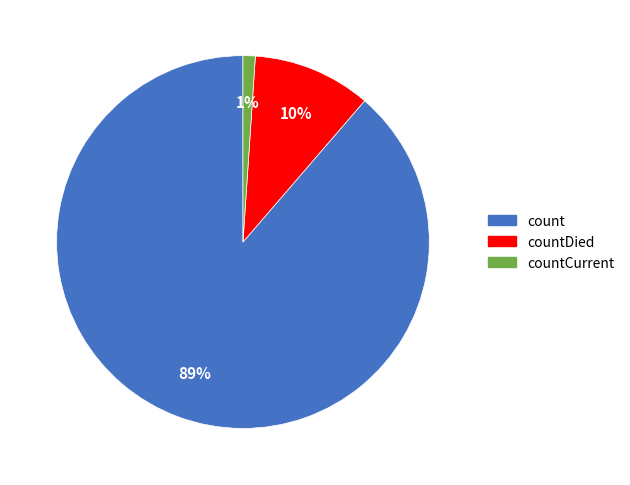

To the nearest percent, what is the difference between the largest and smallest slice percentages?

88%